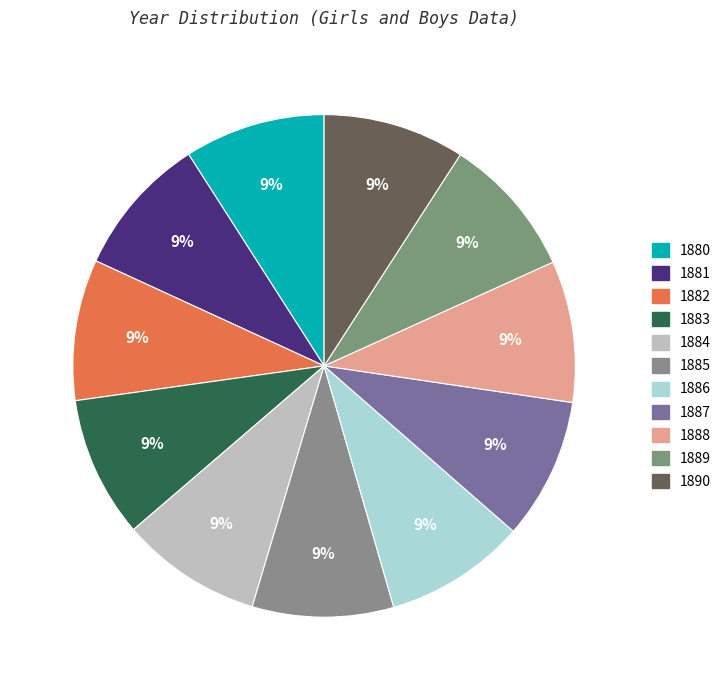

How many slices are in this pie chart?

11